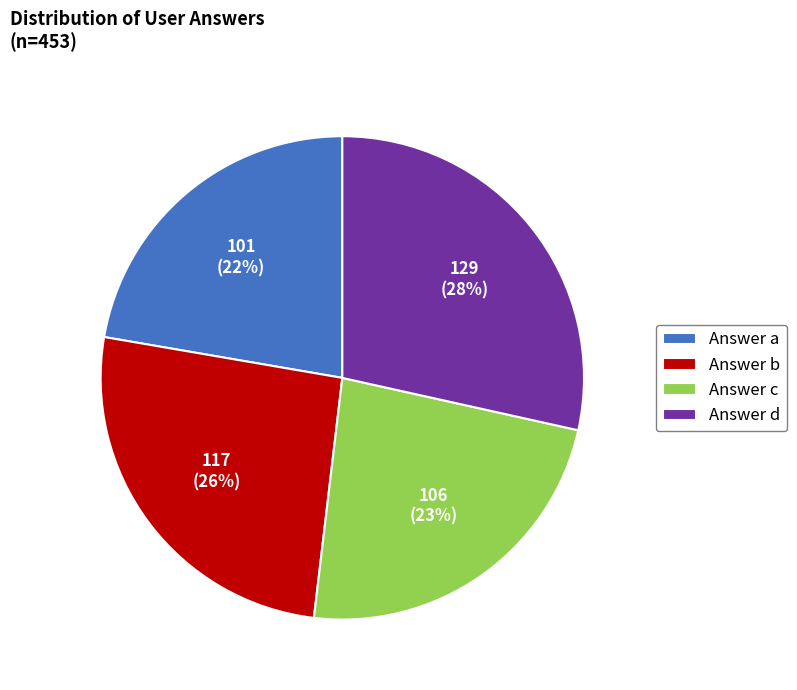

Is it true that Answer b is 19% of the pie?

False